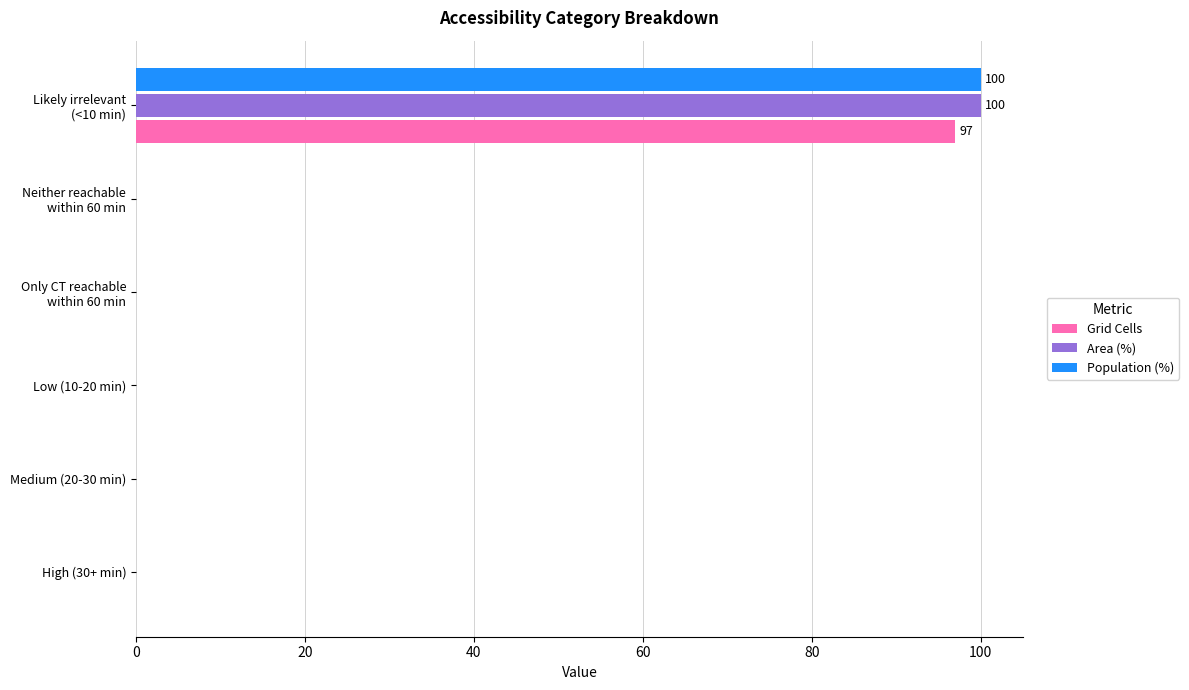

What is the sum of all Area (%) values?

100